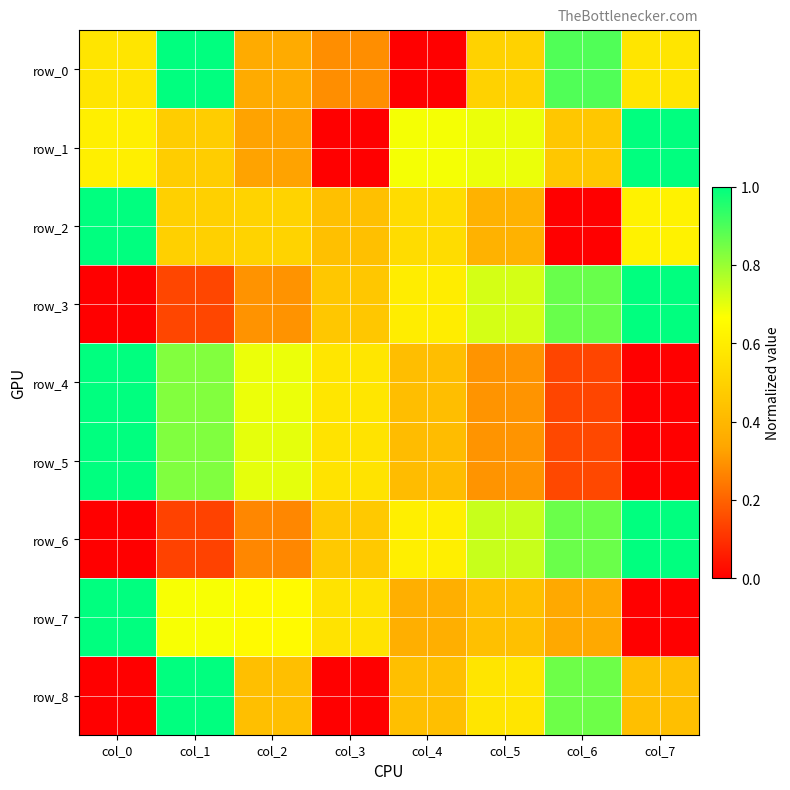

What is the spread (max minus min) of values at col_0?

1.0